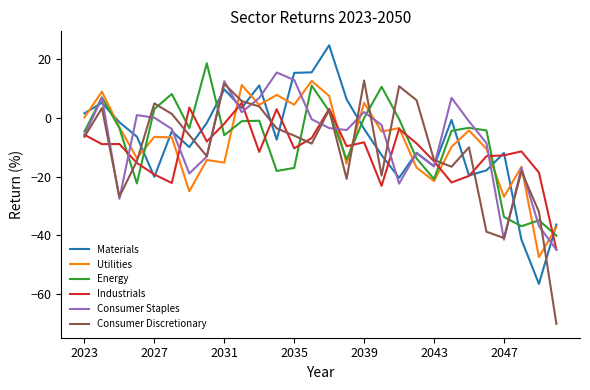

What is the minimum value for Energy?

-40.1